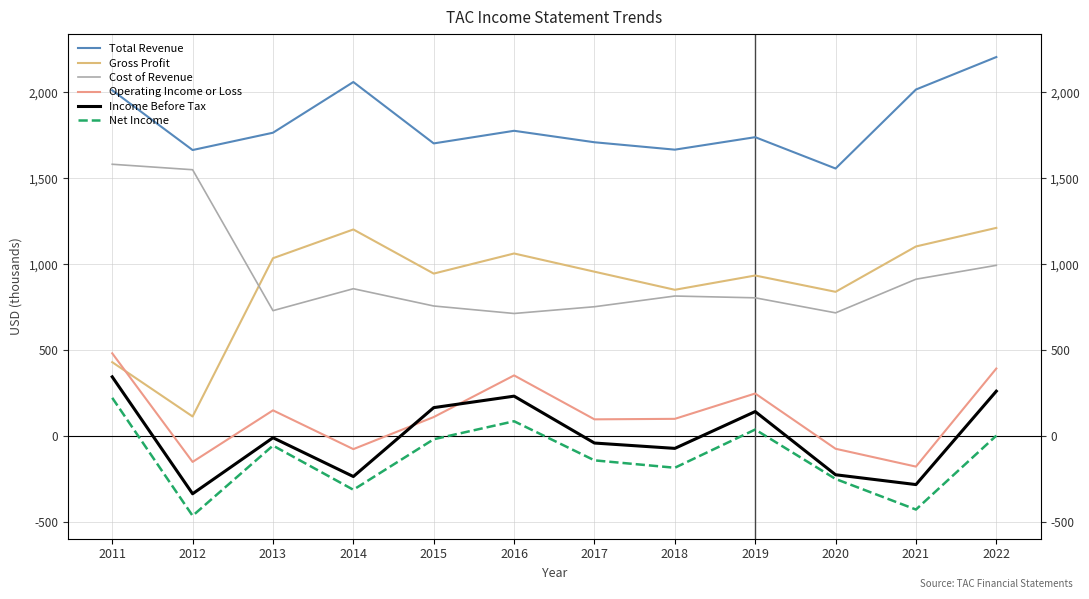

The value of Operating Income or Loss at 2022 is 130.2. True or false?

False